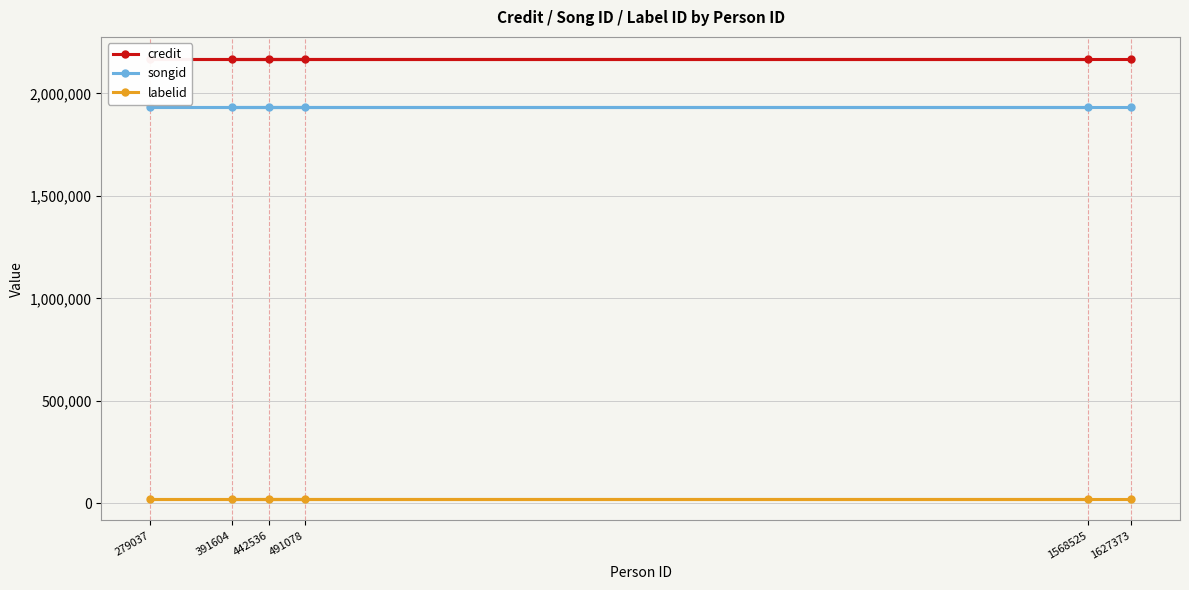

Which category has the highest value across all series?

442536